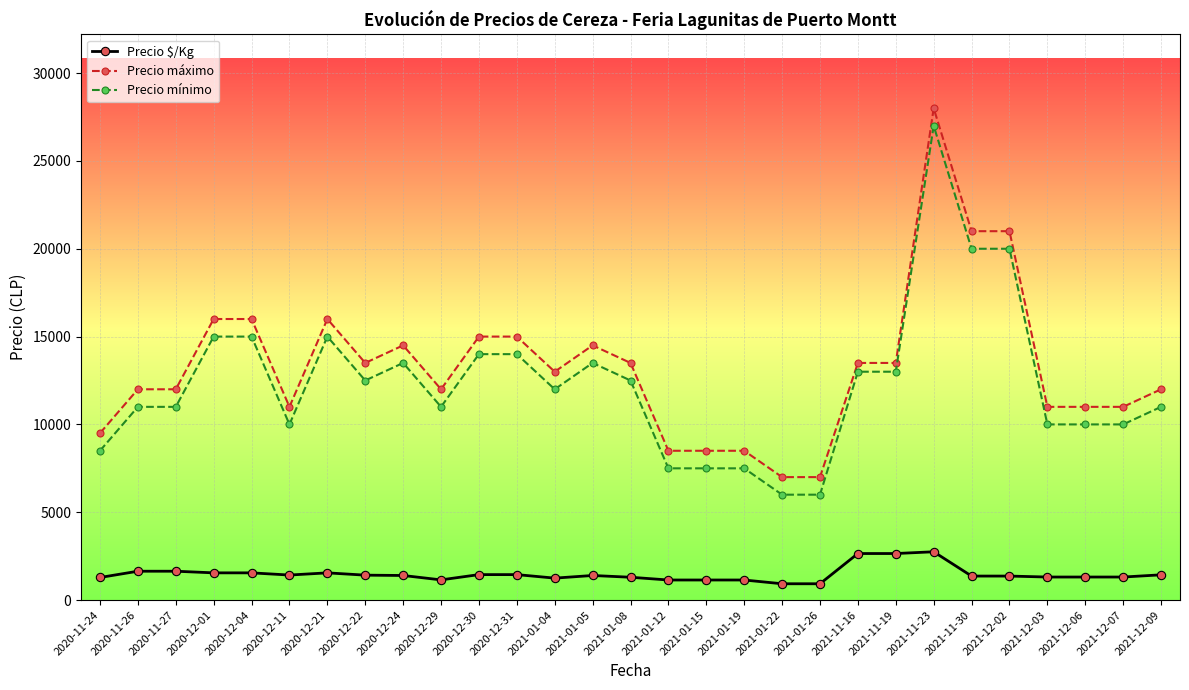

What is the label of the 27th point from the left?

2021-12-06